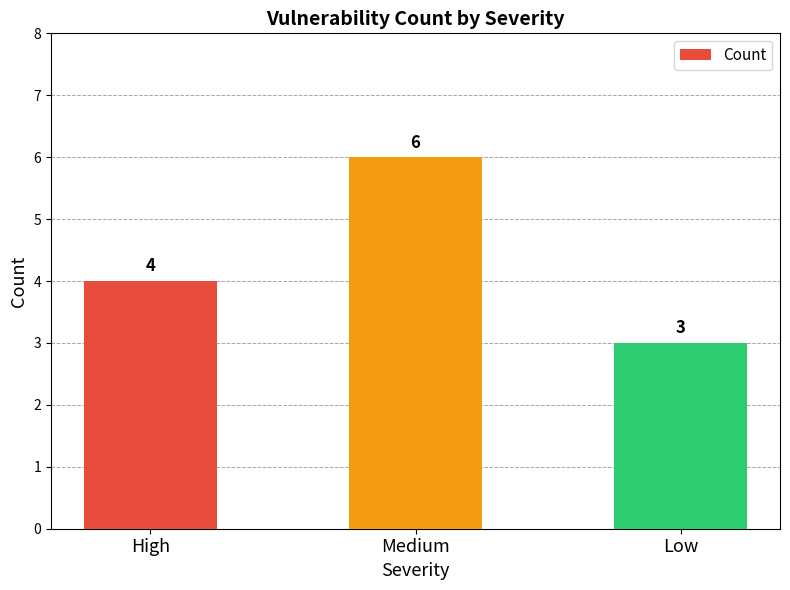

Rank the categories by value from lowest to highest.

Low, High, Medium